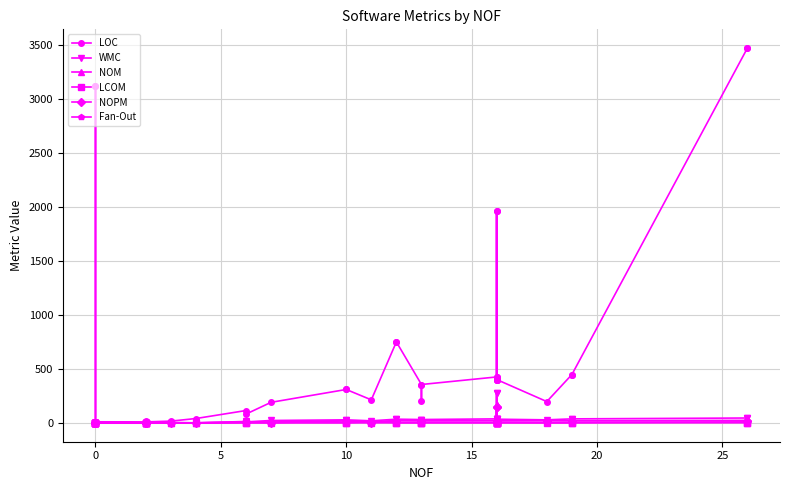

What is the minimum value shown in the chart?

-1.0